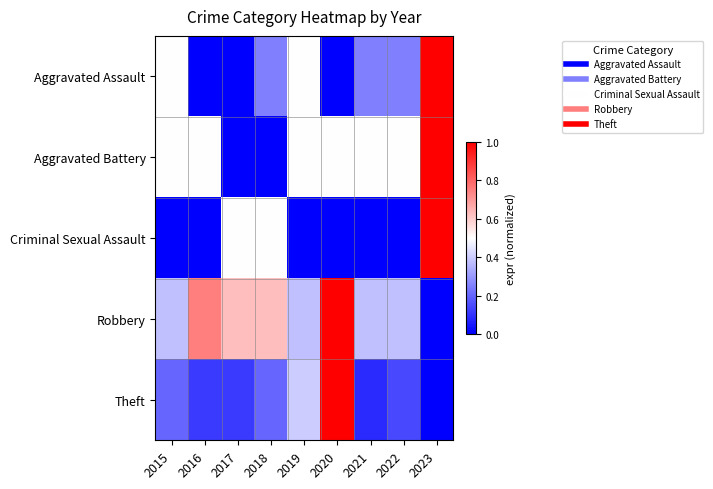

Which category has the lowest value across all series?

2016